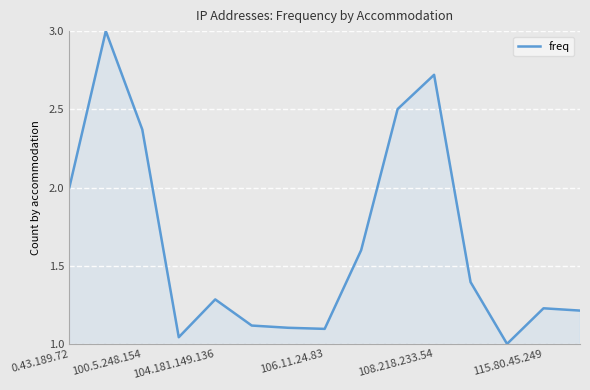

What is the greatest value displayed?

3.0